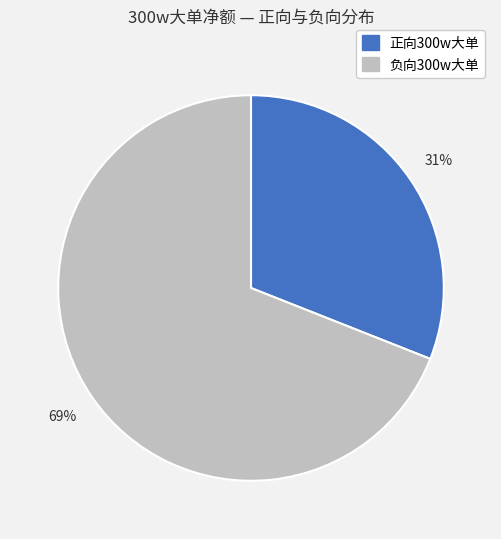

Count the number of slices in the pie.

2